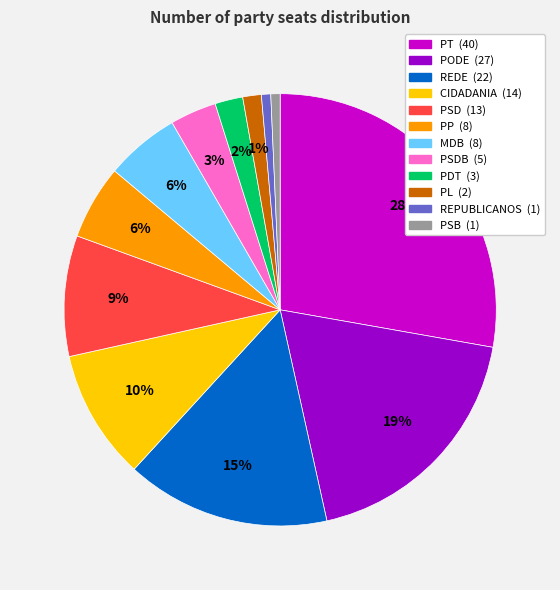

To the nearest percent, what is the difference between the largest and smallest slice percentages?

27%